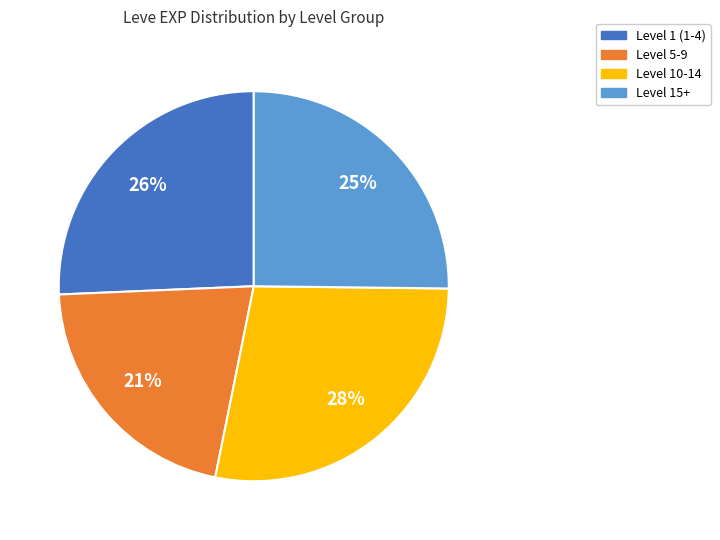

To the nearest percent, what is the difference between the largest and smallest slice percentages?

7%